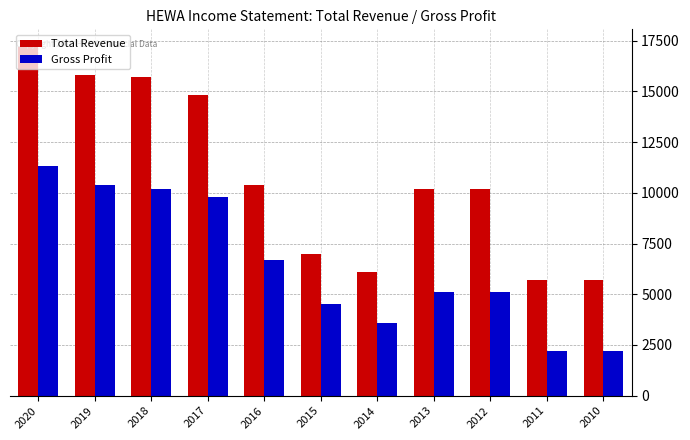

What is the average value of the Total Revenue series?

10800